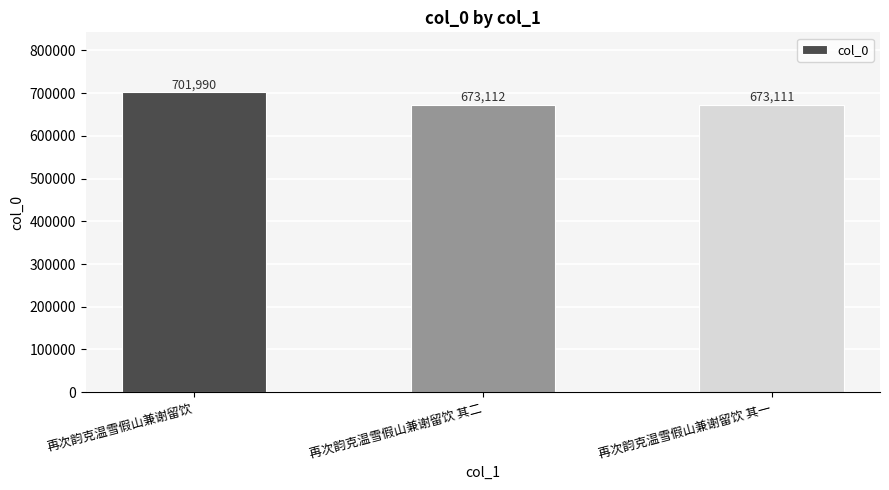

What position from the left is 再次韵克温雪假山兼谢留饮?

1